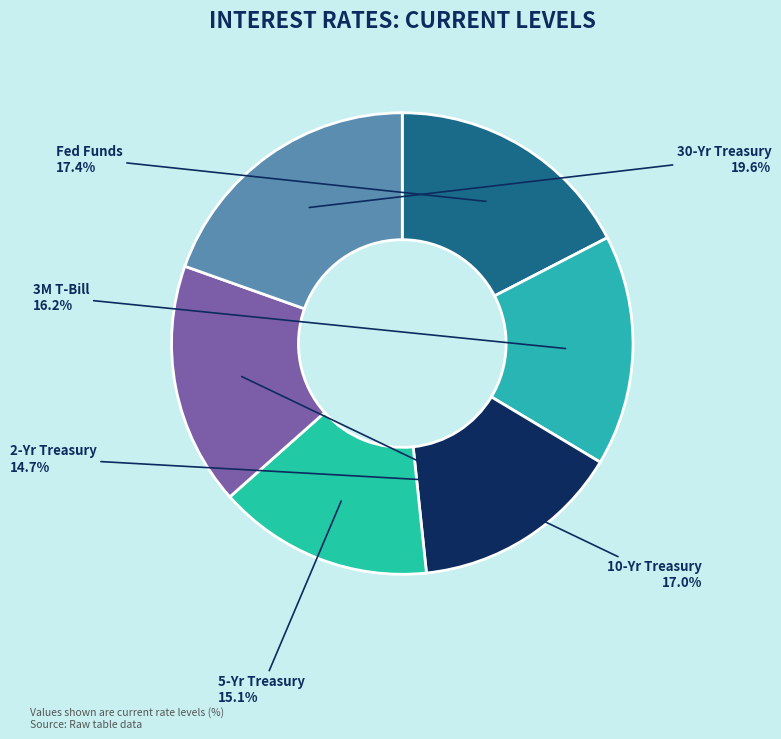

Which has a higher value, 10-Yr Treasury or 2-Yr Treasury?

10-Yr Treasury